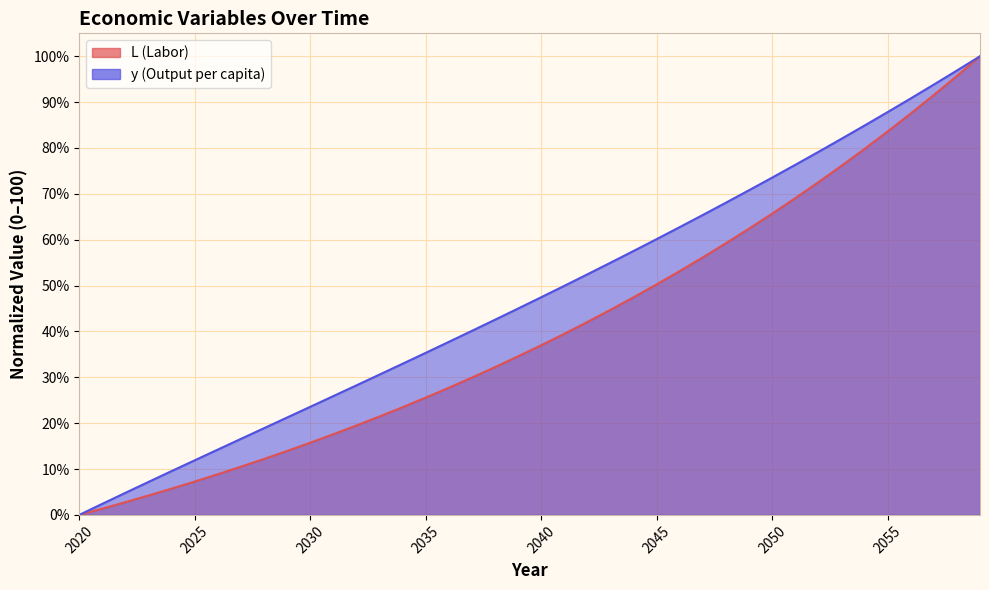

Reading left to right, extract all data points from this chart.

L: 0.0	1.4	2.8	4.2	5.7	7.3	8.9	10.5	12.2	13.9	15.7	17.6	19.5	21.5	23.5	25.6	27.7	29.9	32.2	34.6	37.0	39.5	42.1	44.7	47.5	50.3	53.2	56.2	59.2	62.4	65.7	69.1	72.5	76.1	79.8	83.6	87.5	91.6	95.7	100.0
y: 0.0	2.4	4.8	7.2	9.6	11.9	14.2	16.6	18.9	21.2	23.6	25.9	28.3	30.6	33.0	35.3	37.7	40.1	42.6	45.0	47.5	49.9	52.5	55.0	57.5	60.1	62.8	65.4	68.1	70.8	73.5	76.3	79.1	82.0	84.9	87.8	90.8	93.8	96.9	100.0